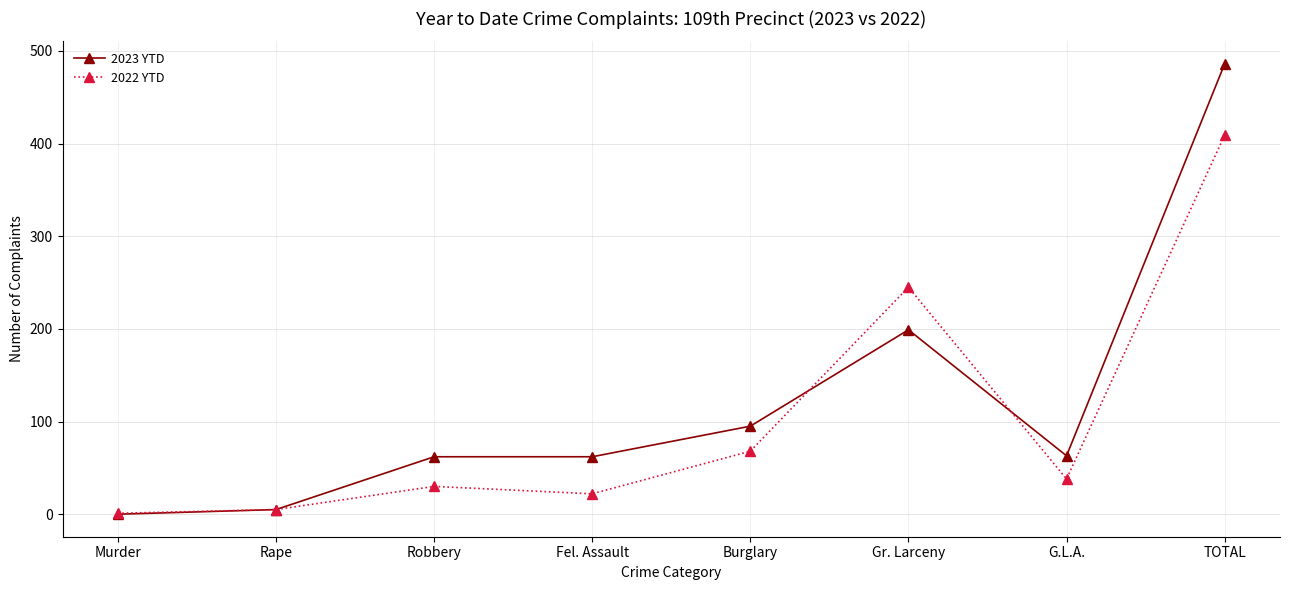

What is the difference between the highest and lowest values at G.L.A.?

25